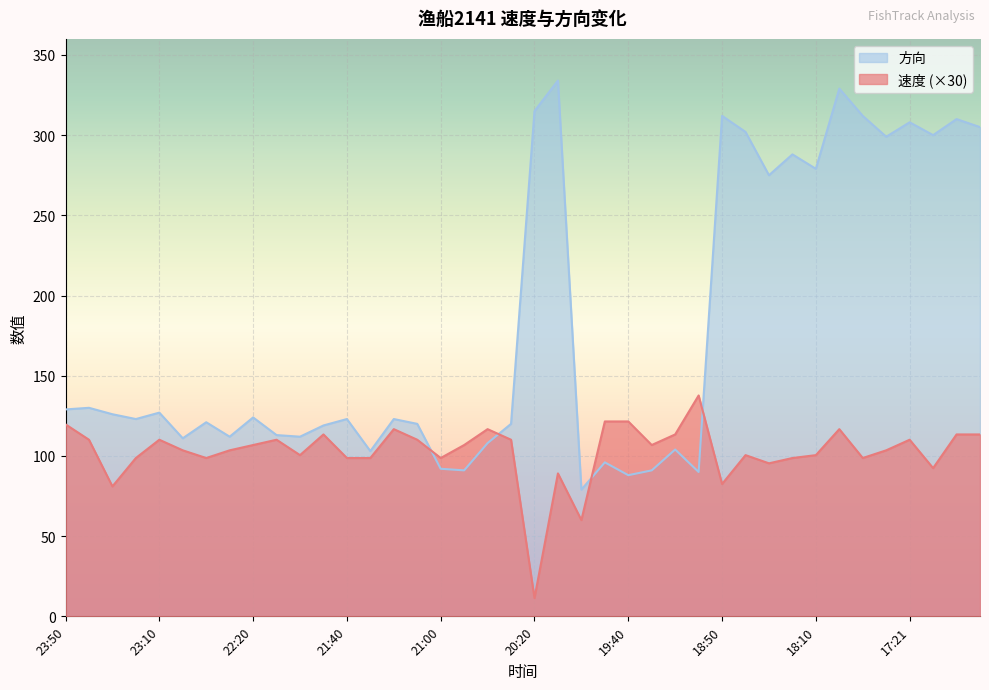

Which series changed the most between 20:40 and 18:10?

方向